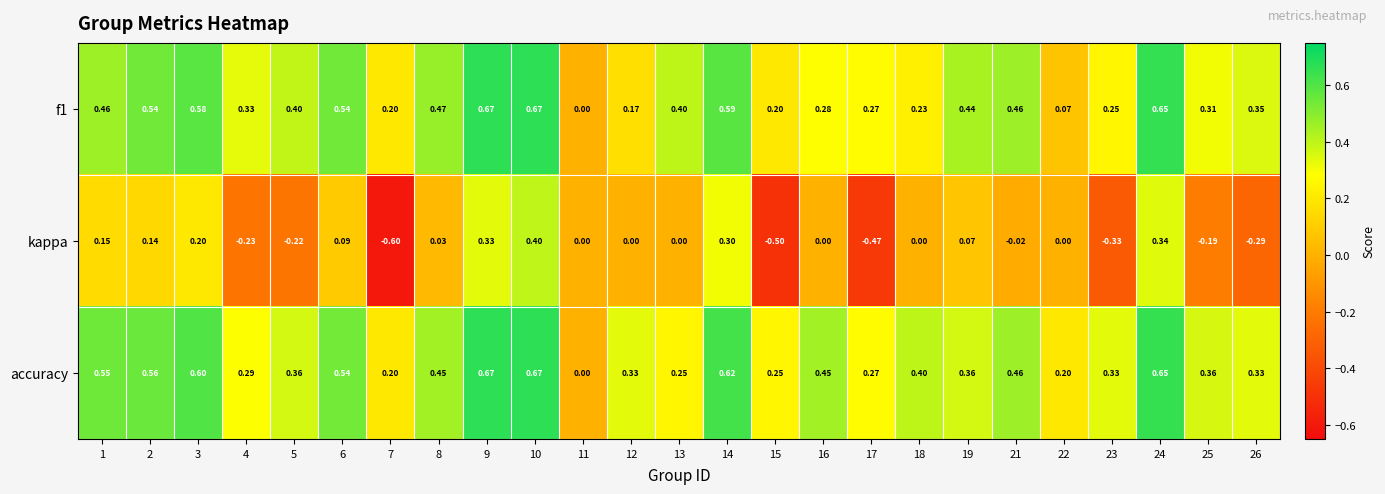

Which series changed the most between 15 and 16?

kappa